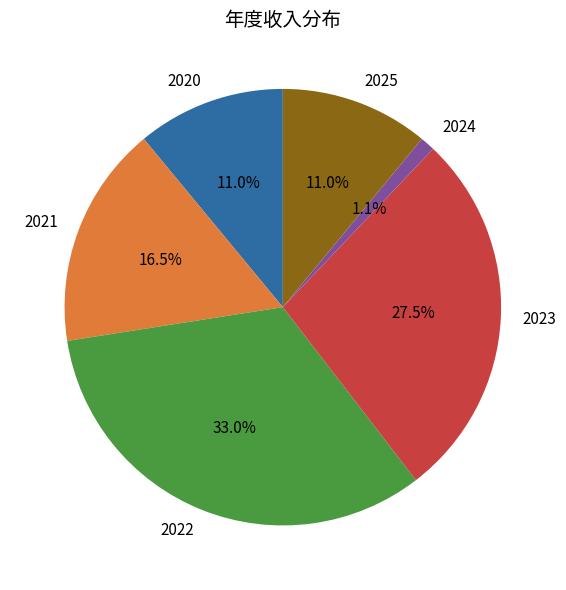

Which has a higher value, 2021 or 2025?

2021